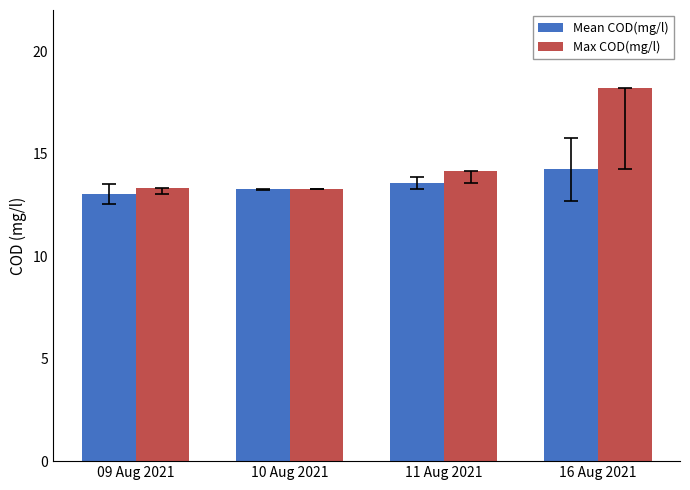

At 11 Aug 2021, list the series in order from smallest to largest.

Mean COD(mg/l), Max COD(mg/l)